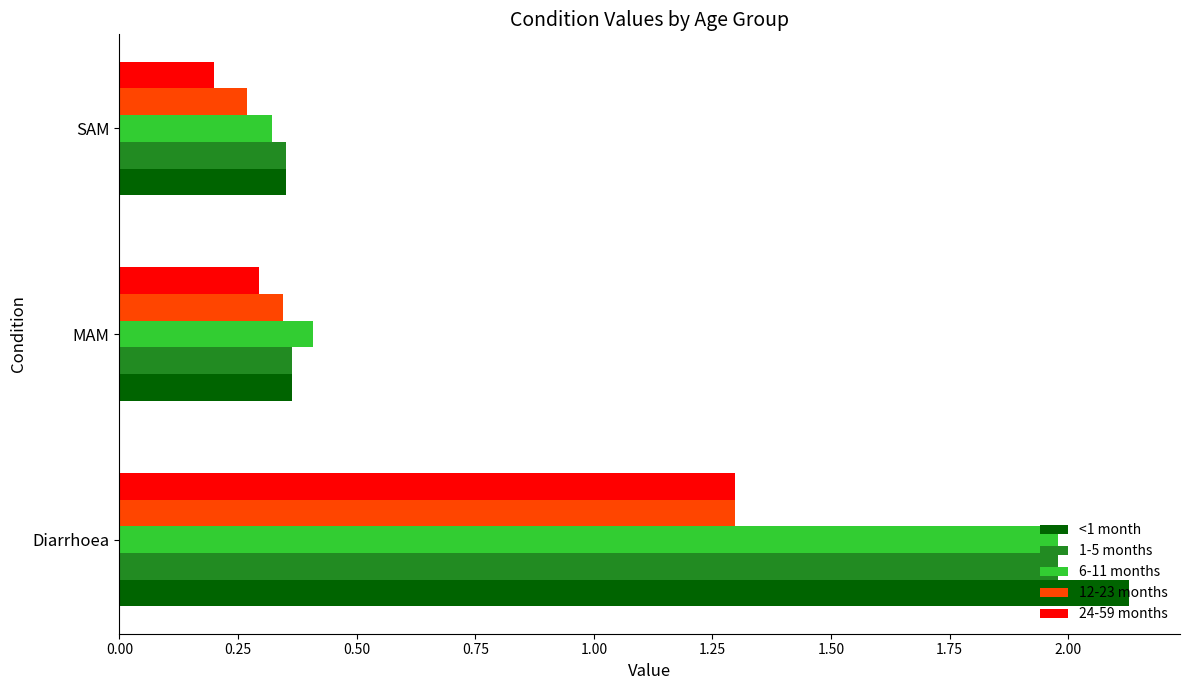

Which category has the lowest value in the 24-59 months series?

SAM